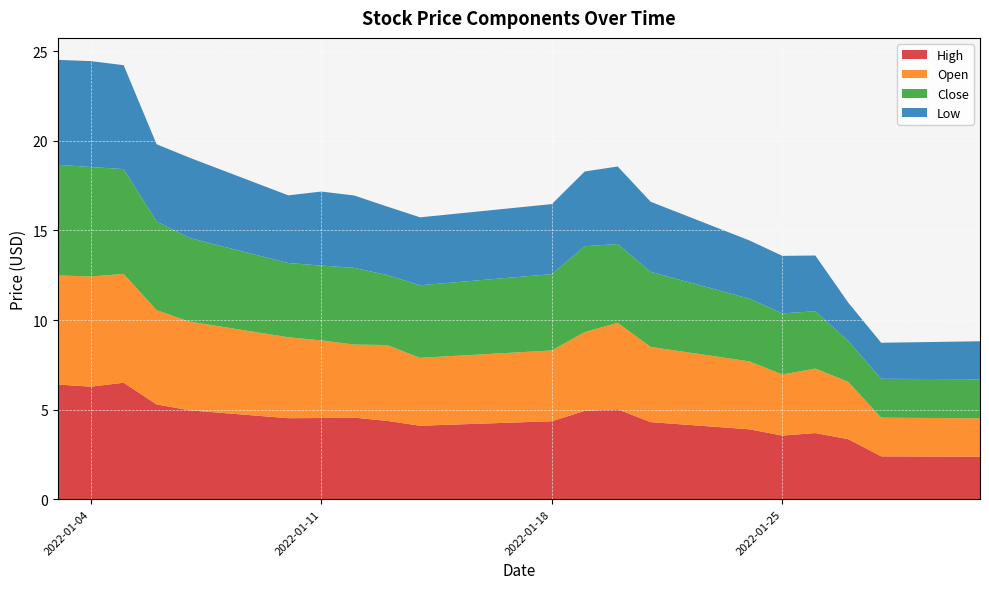

Reading left to right, transcribe all the data shown in this chart.

High: 6.4	6.3	6.5	5.3	5.0	4.5	4.5	4.6	4.4	4.1	4.3	4.9	5.0	4.3	3.9	3.5	3.7	3.3	2.4	2.4
Open: 6.1	6.2	6.1	5.3	4.9	4.5	4.3	4.1	4.2	3.8	4.0	4.4	4.8	4.2	3.8	3.4	3.6	3.2	2.2	2.1
Close: 6.2	6.1	5.8	4.9	4.7	4.1	4.2	4.3	3.9	4.1	4.3	4.8	4.4	4.2	3.5	3.4	3.2	2.3	2.2	2.2
Low: 5.9	5.9	5.8	4.3	4.5	3.8	4.1	4.0	3.8	3.8	3.9	4.2	4.3	3.9	3.2	3.2	3.1	2.1	2.0	2.1